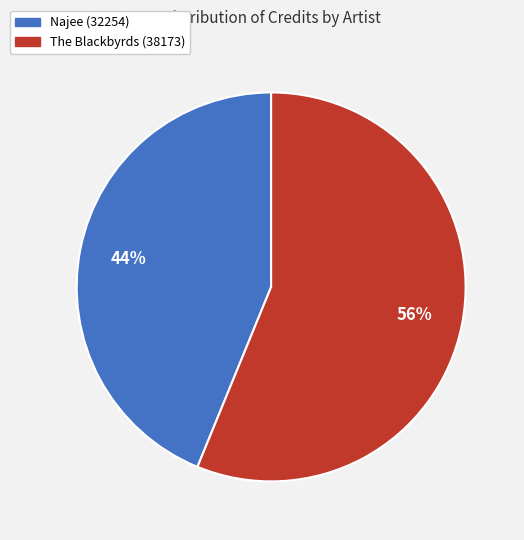

Combined, do The Blackbyrds (38173) and Najee (32254) account for over 50%?

Yes